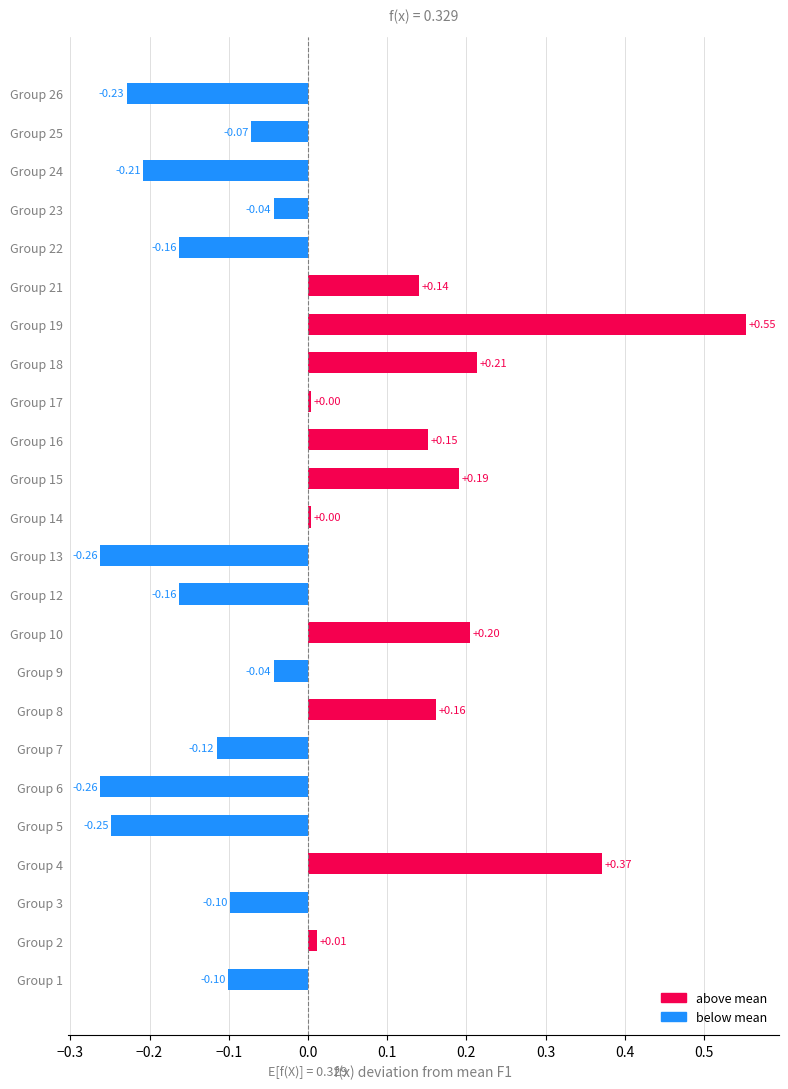

What is the difference between the maximum and minimum values?

0.8